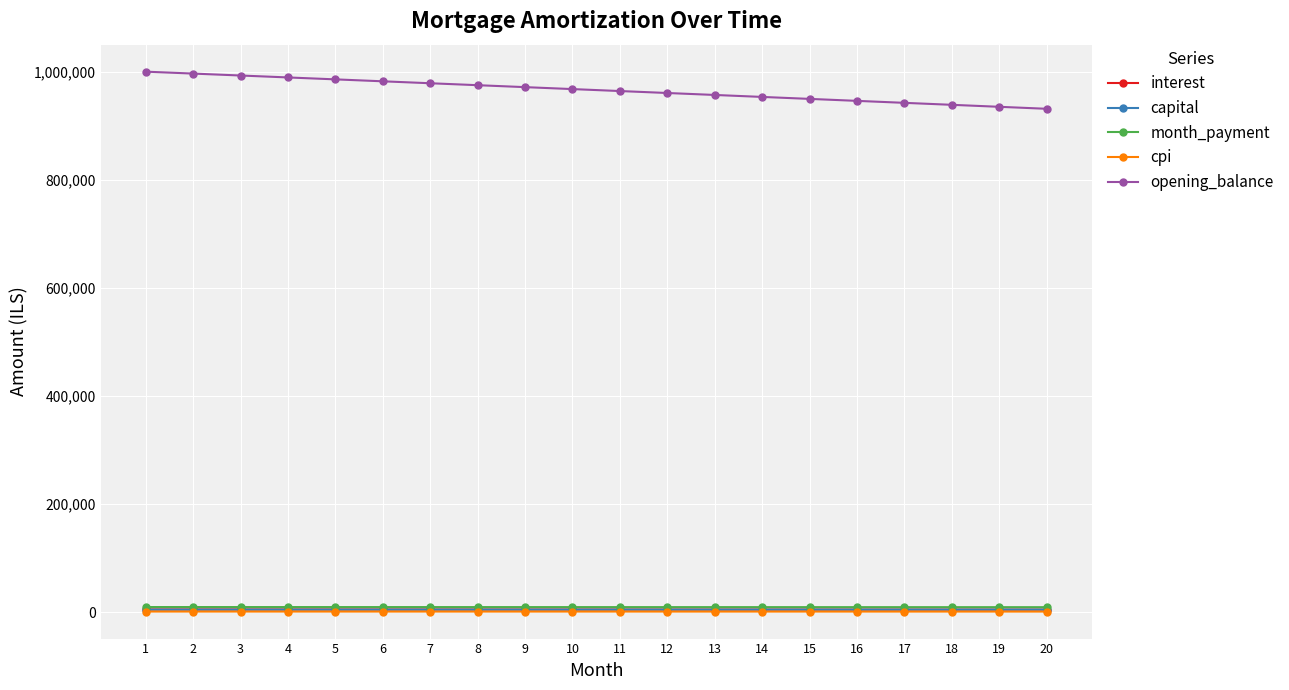

What is the spread (max minus min) of values at 19?

934969.8